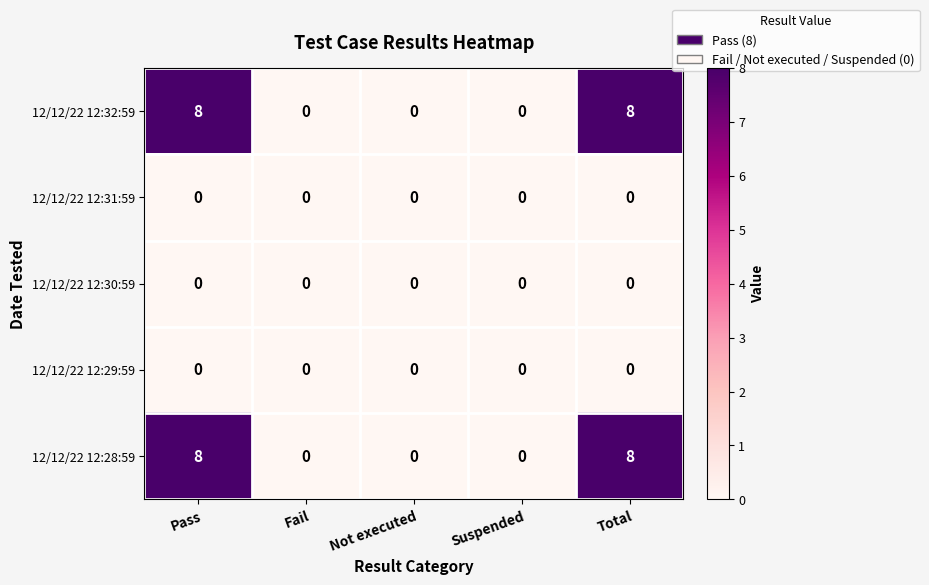

What is the total value across all series at Pass?

16